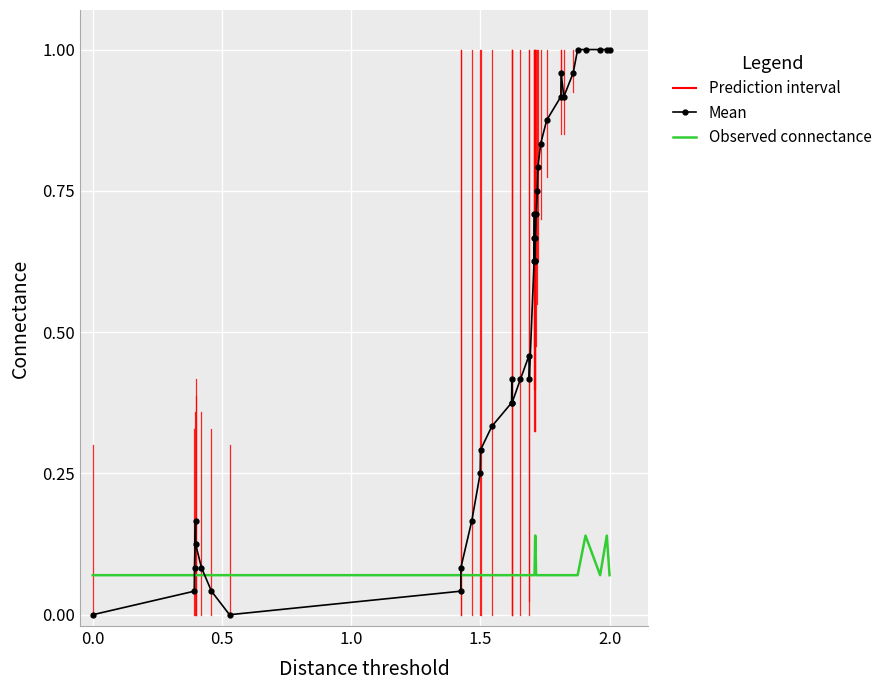

True or false: Mean and Observed connectance intersect in this chart.

True